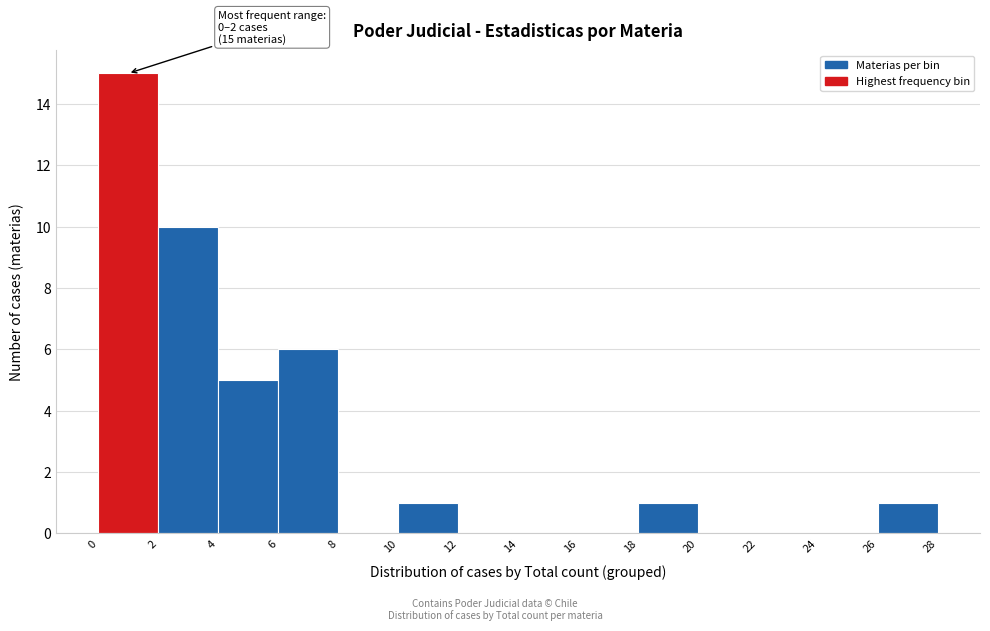

Which range on the x-axis has the tallest bar?

0 to 2